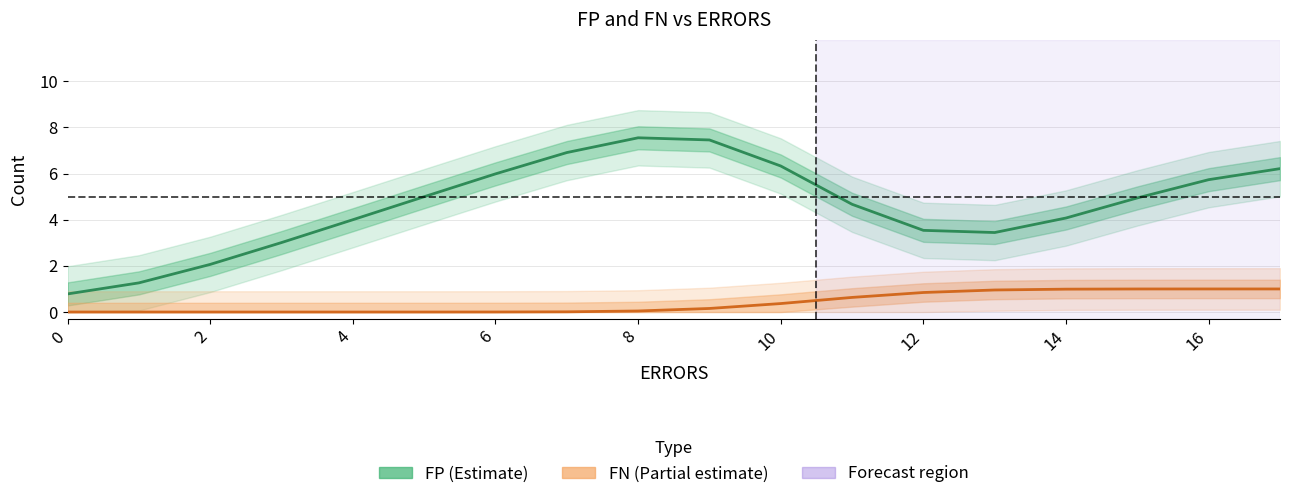

True or false: FN and FP intersect in this chart.

False